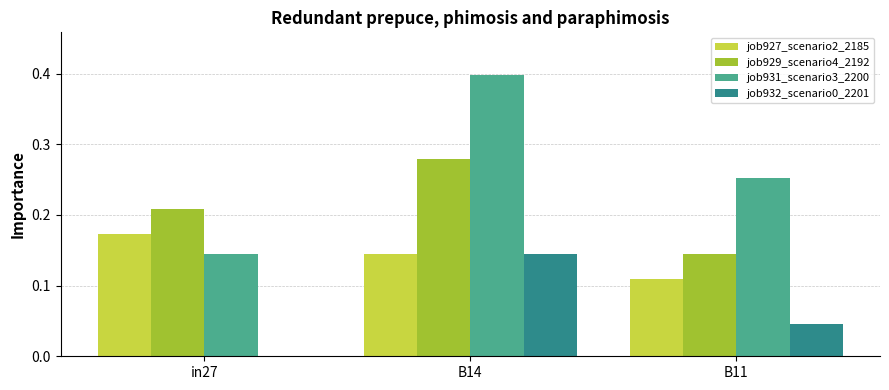

Which series has the largest total across all categories?

job931_scenario3_2200